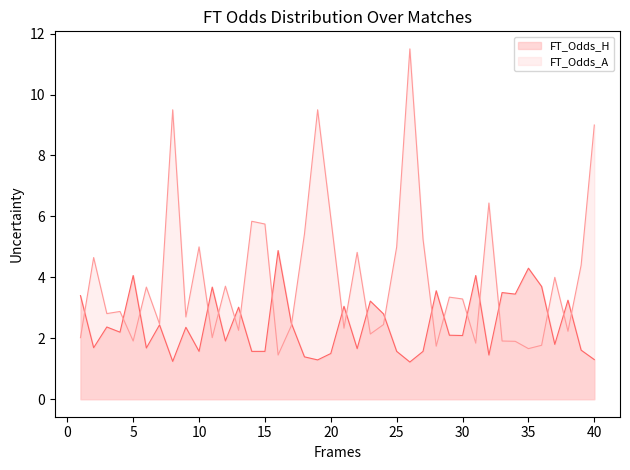

At 33, list the series in order from largest to smallest.

FT_Odds_H, FT_Odds_A